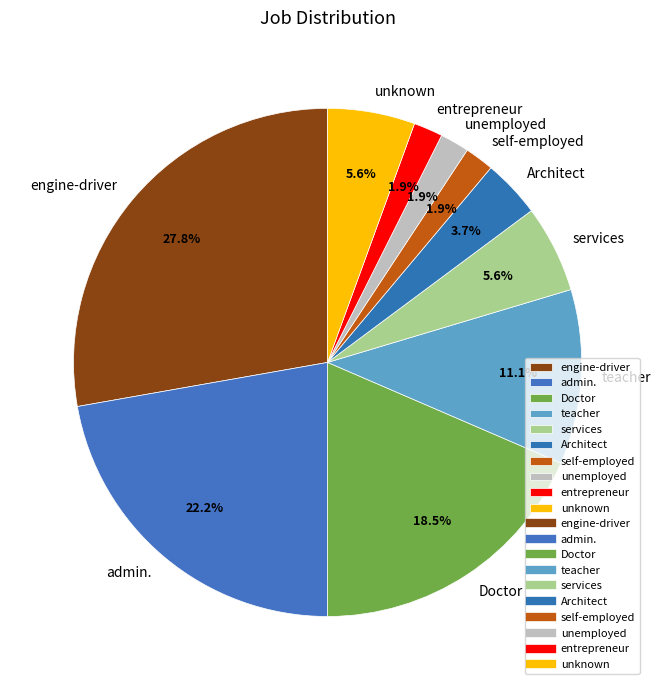

Does services account for over 50% of the chart?

No